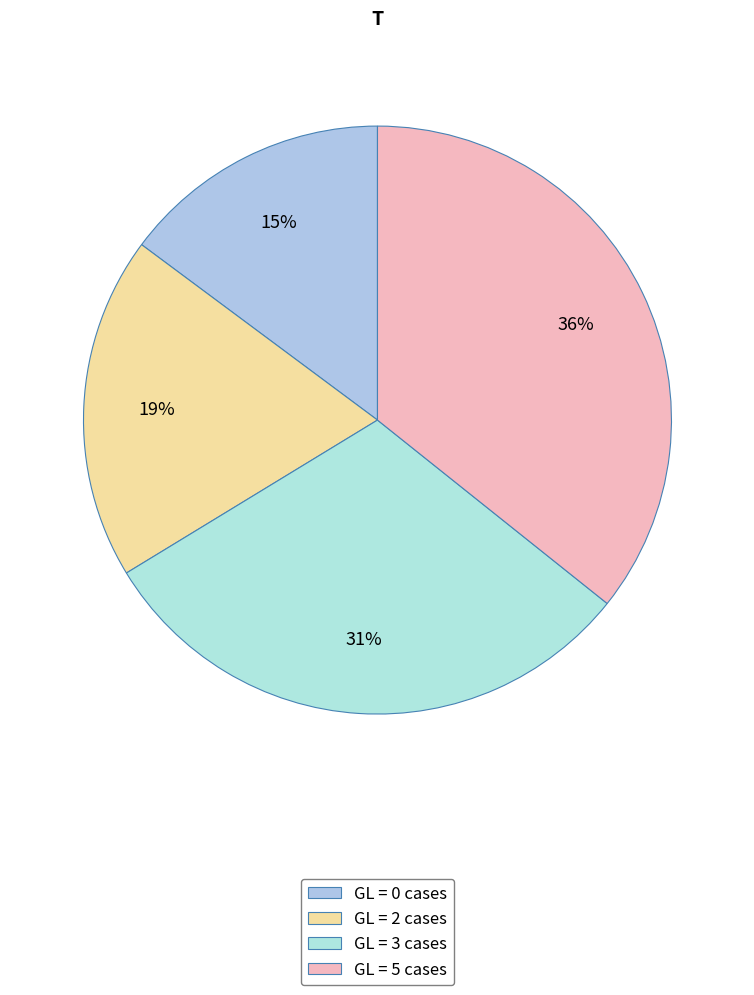

What is the smallest slice in the pie chart?

GL = 0 cases